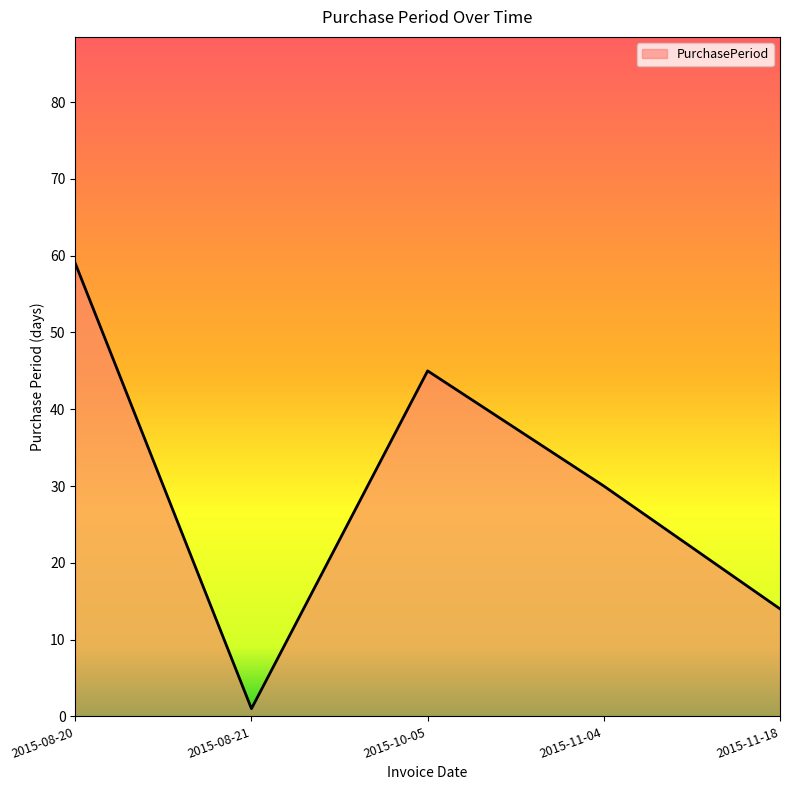

Does the chart display data point markers on the line(s)?

No